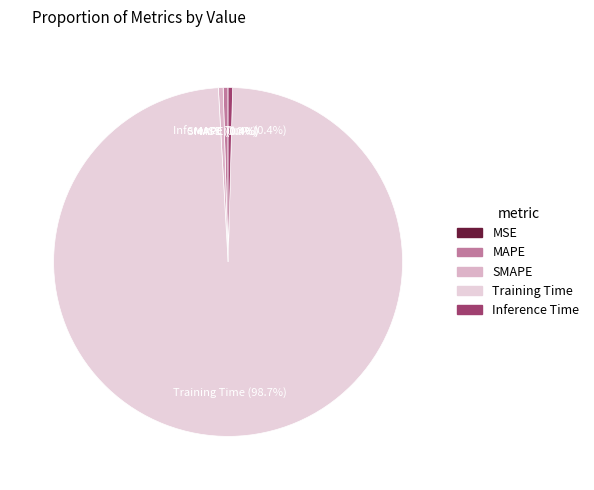

Combined, do MAPE and Training Time account for over 50%?

Yes